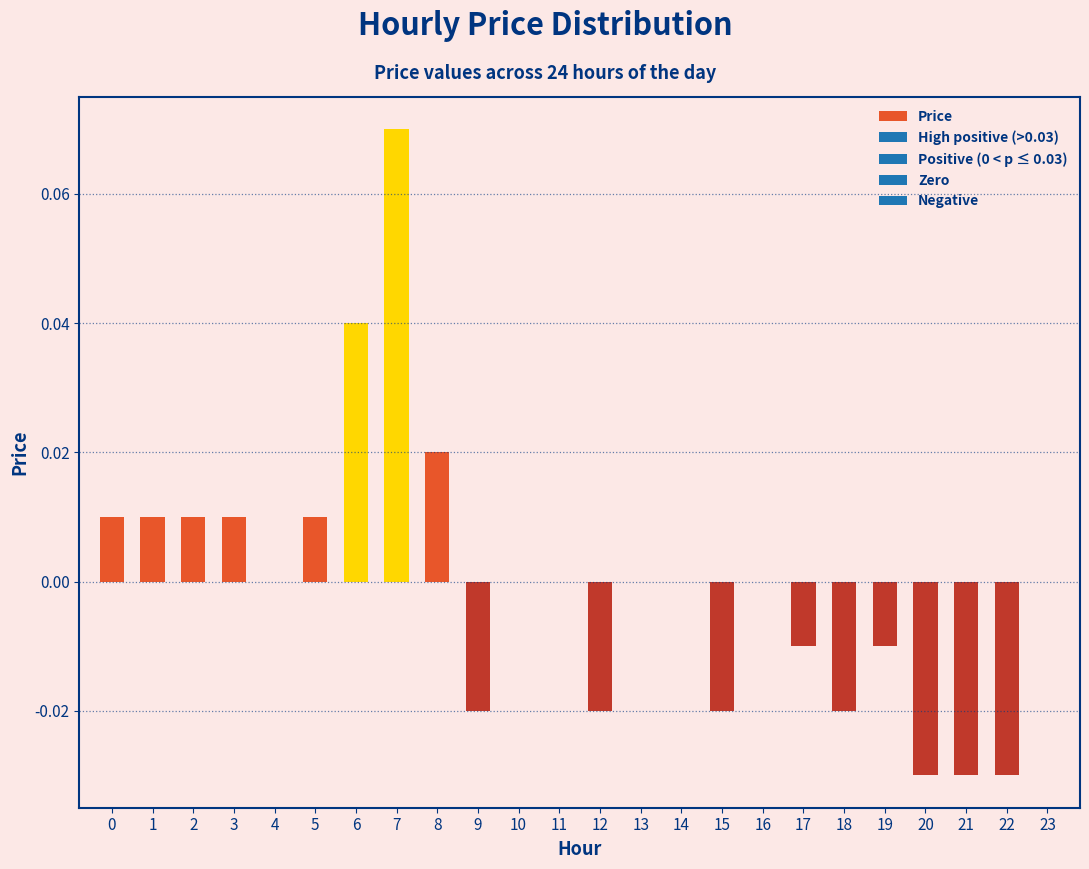

Which category has the highest value across all series?

7